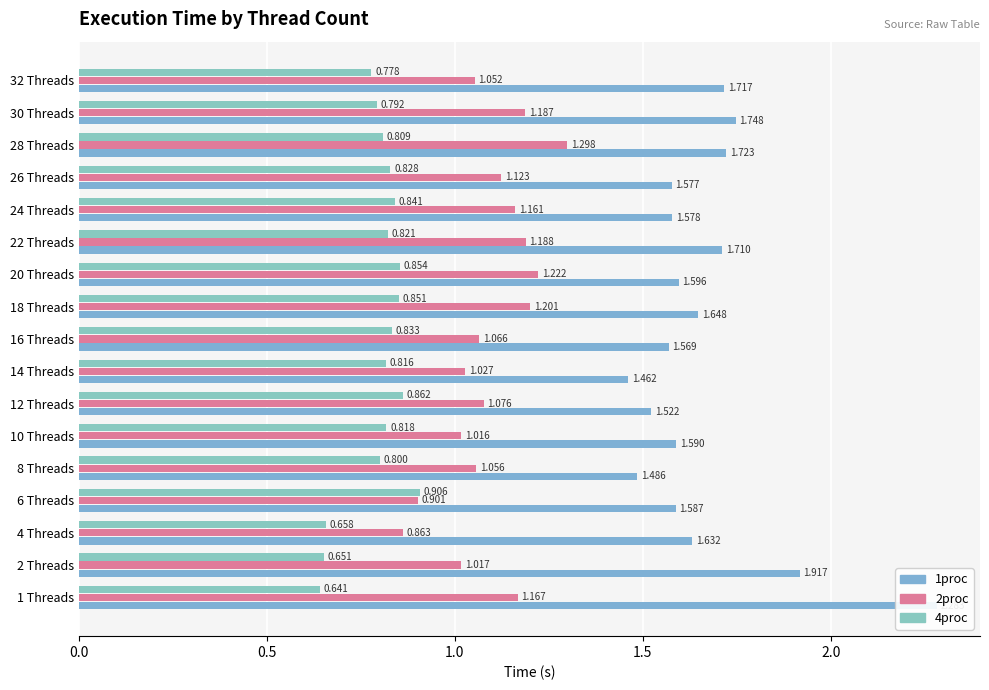

How many bars are there in total?

51